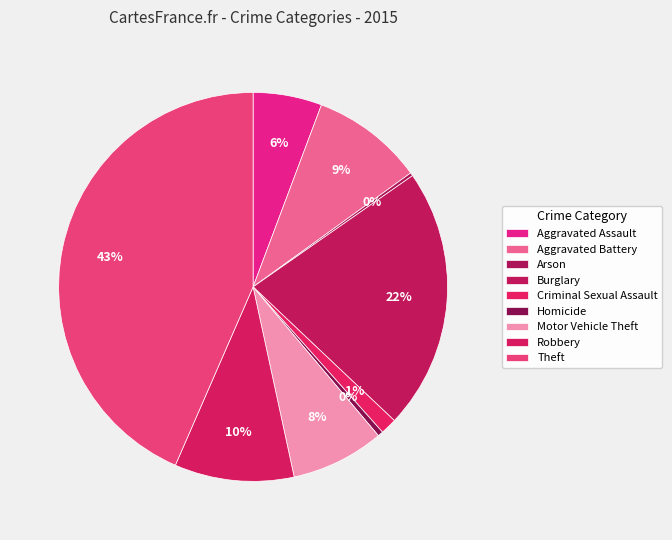

Is it true that Burglary is 9% of the pie?

False